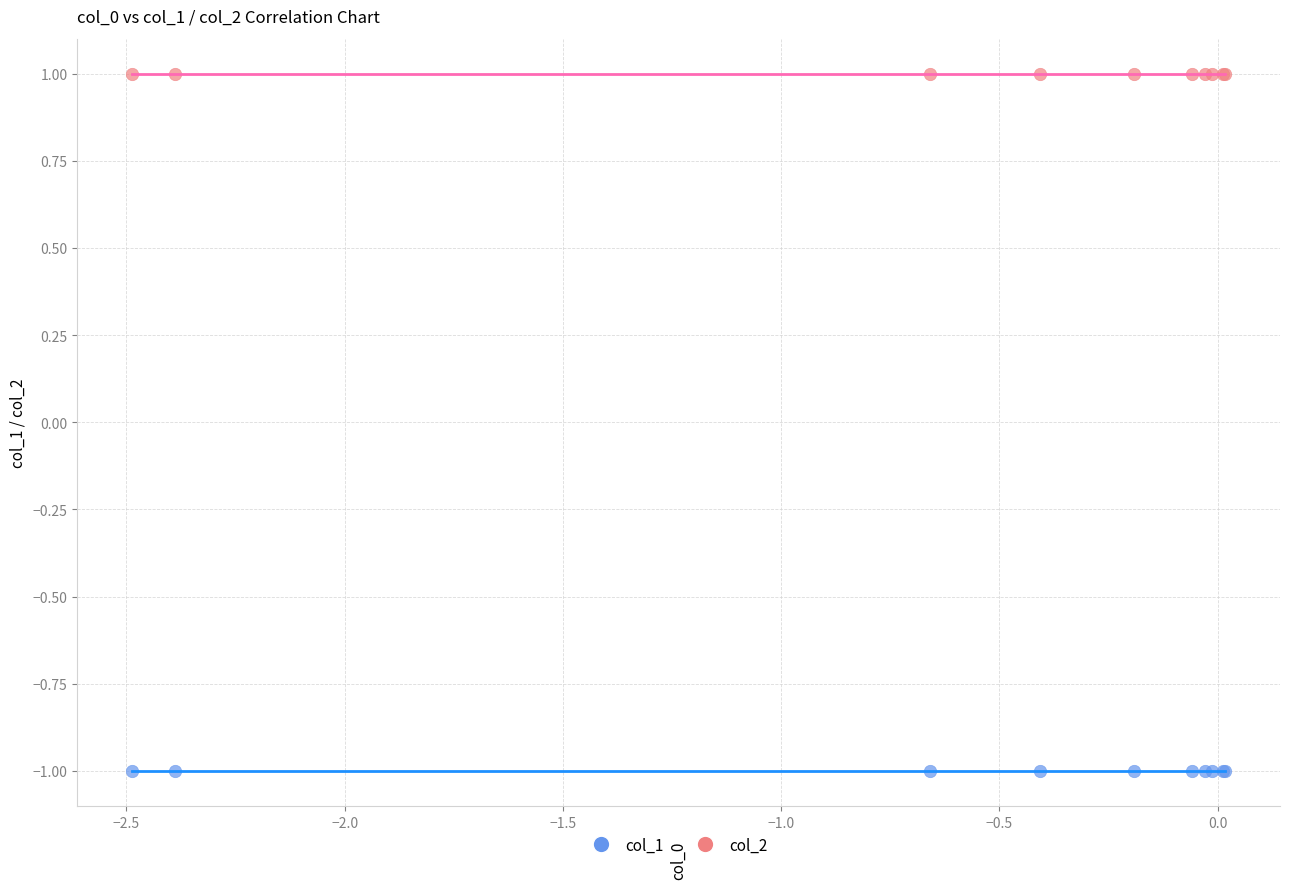

Which series contains the highest Y value?

col_2